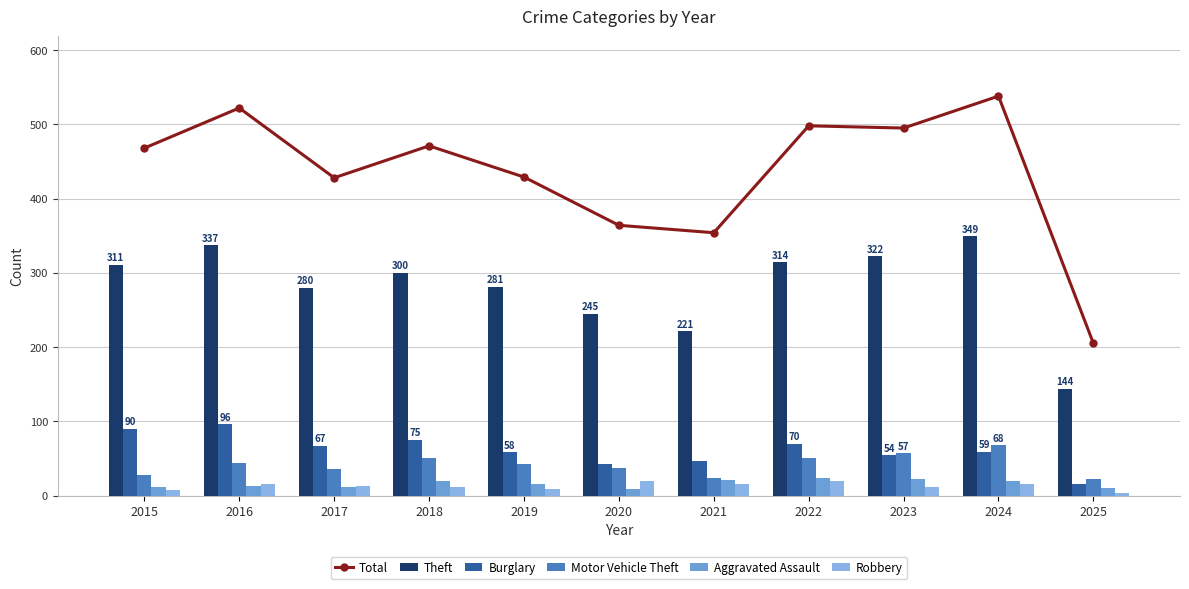

Which series changed the most between 2019 and 2020?

Total